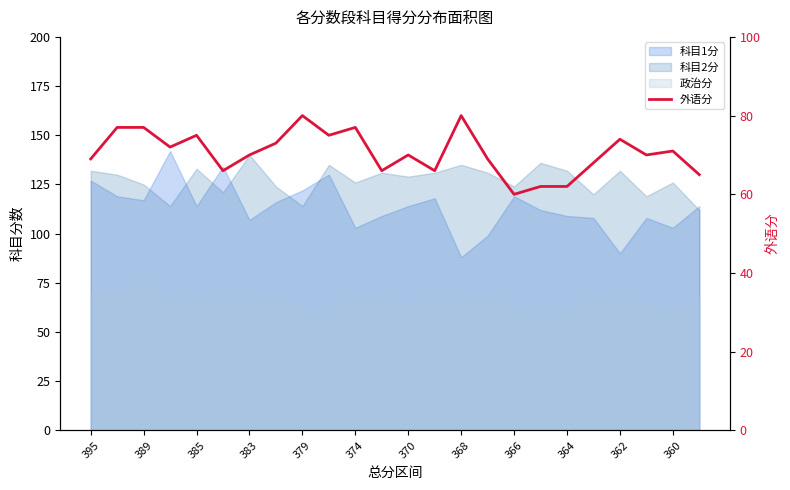

What is the change in value from 15 to 21?

+1